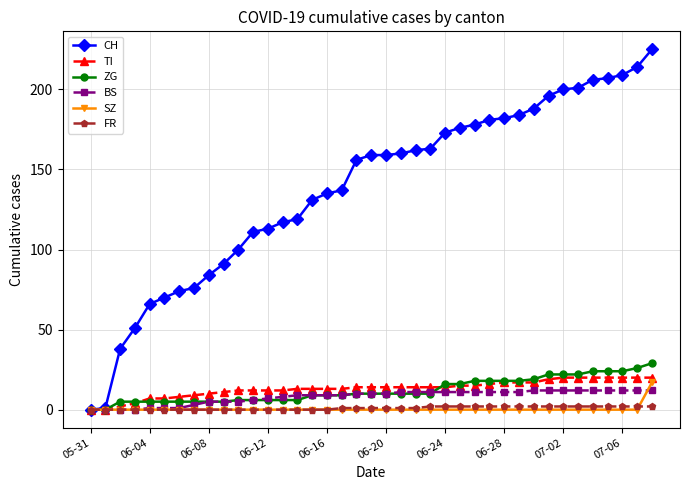

What is the average value of the ZG series?

12